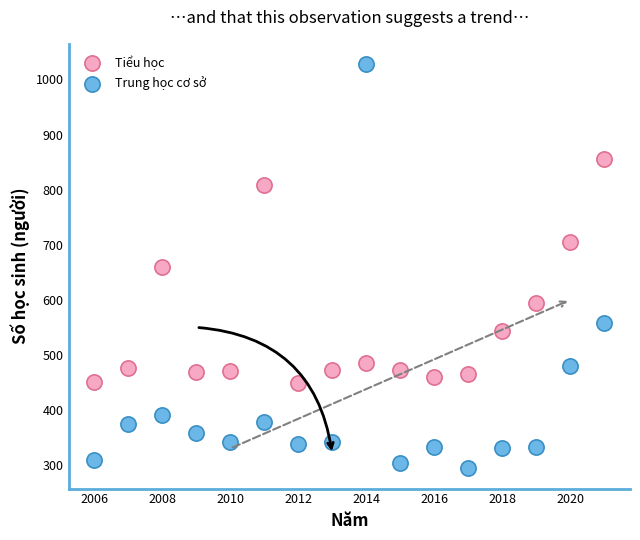

Which series contains the highest Y value?

Trung học cơ sở